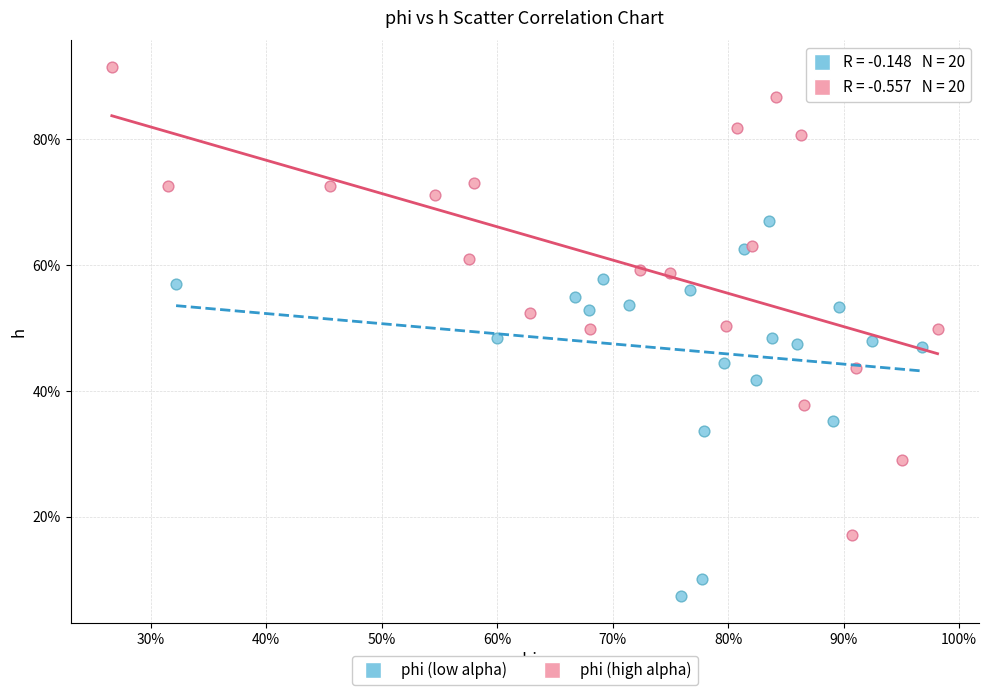

Which series contains the lowest Y value?

phi (low alpha)